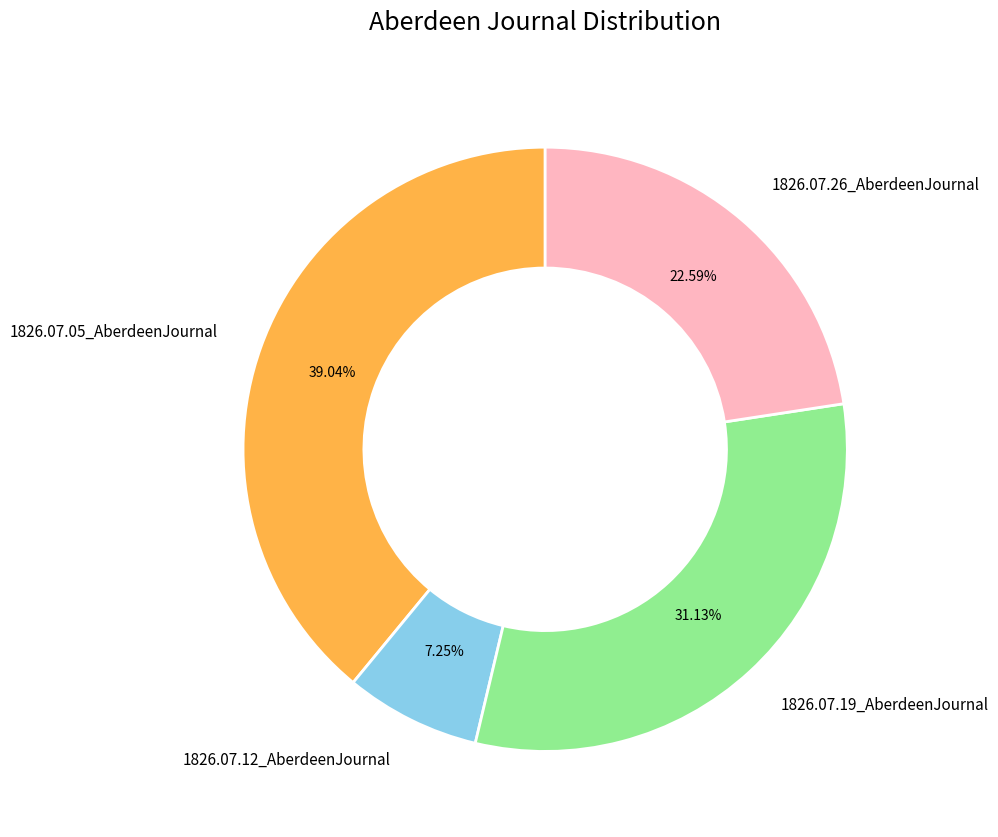

To the nearest percent, what is the average slice percentage?

25%